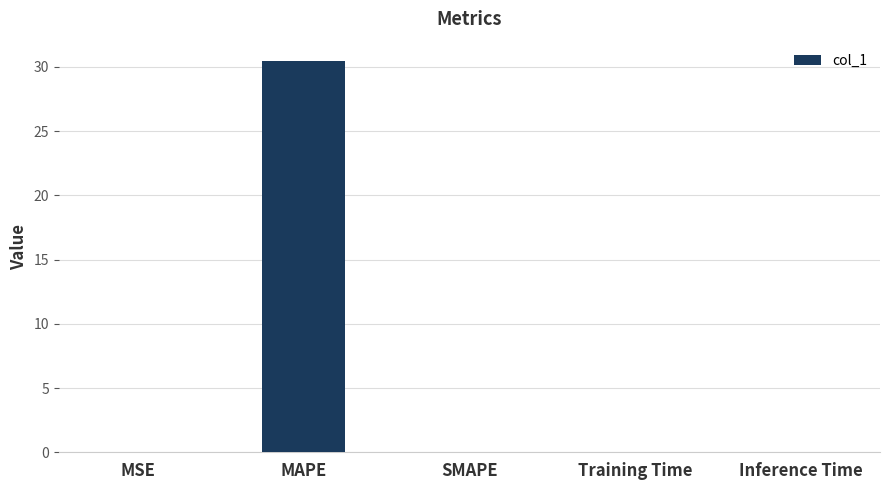

What is the sum of the values at MAPE and Inference Time?

30.4